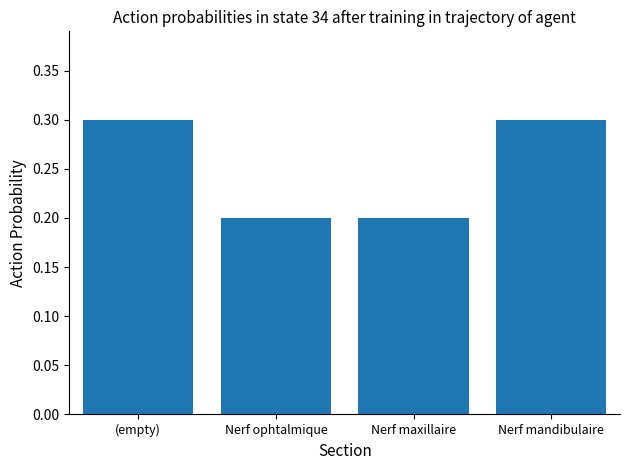

Reading left to right, list all the values displayed in this chart.

0.3	0.2	0.2	0.3